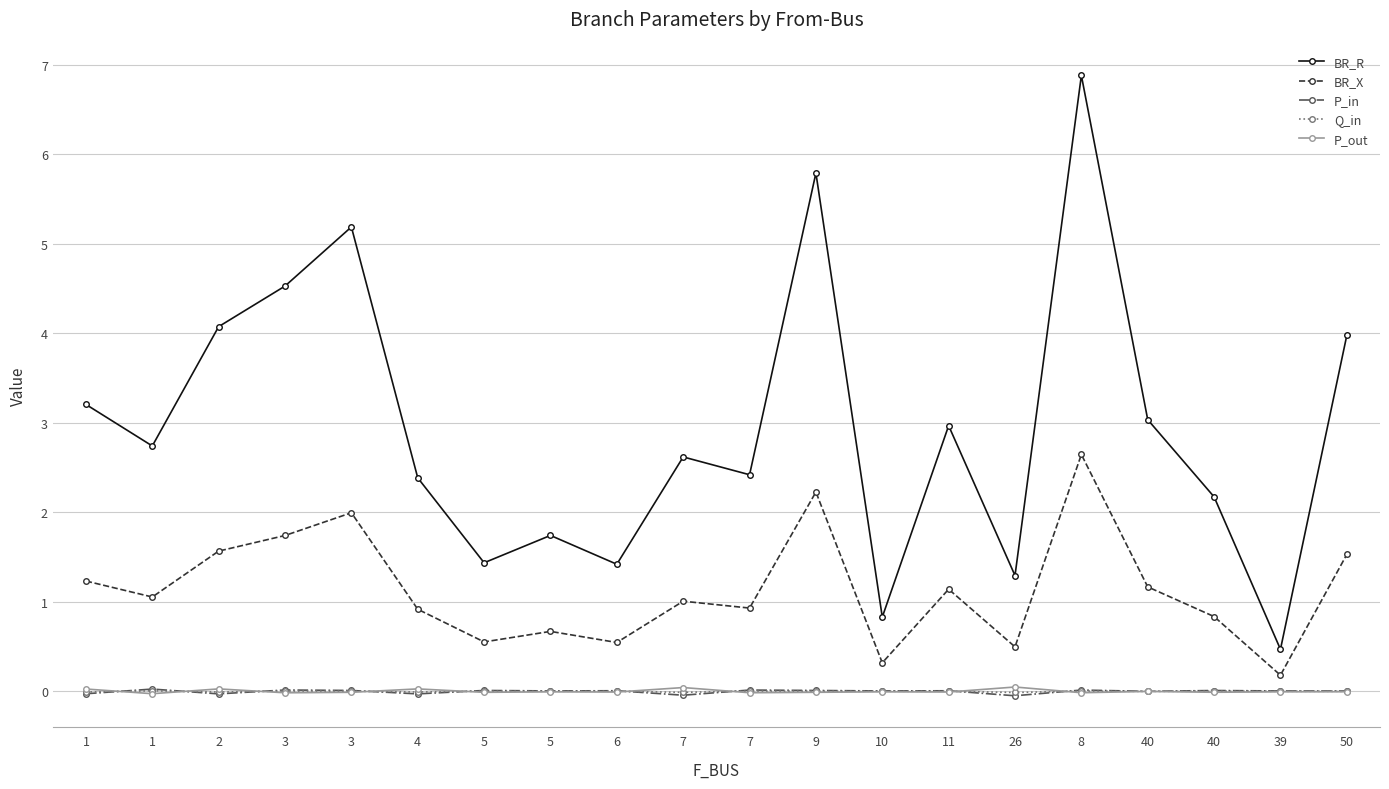

How many data points in BR_R are less than 2?

6